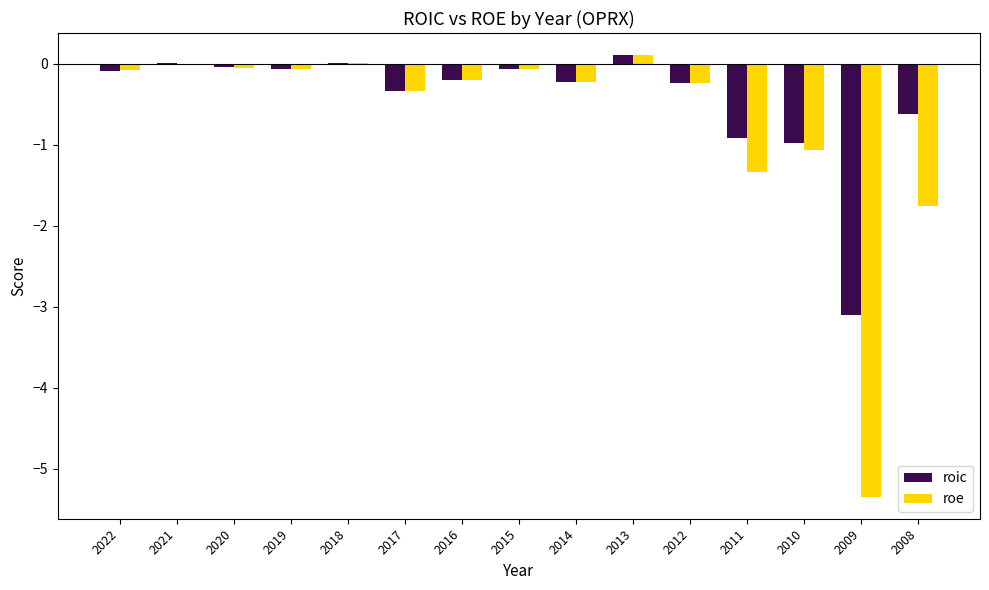

At which label does roic reach its peak?

2013